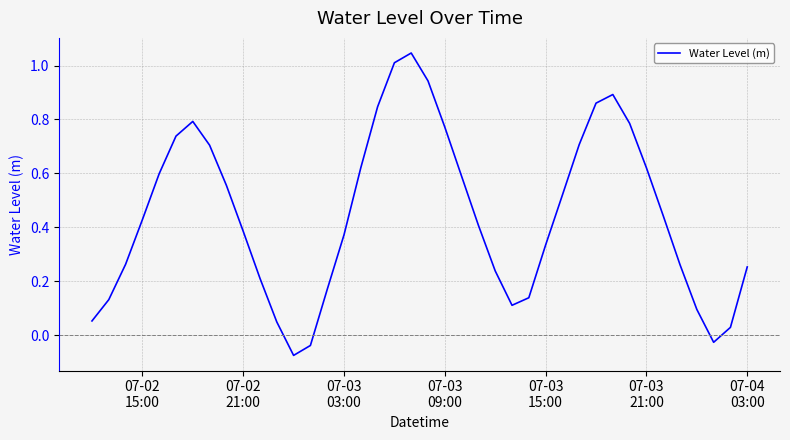

What is the difference between the maximum and minimum values?

1.1